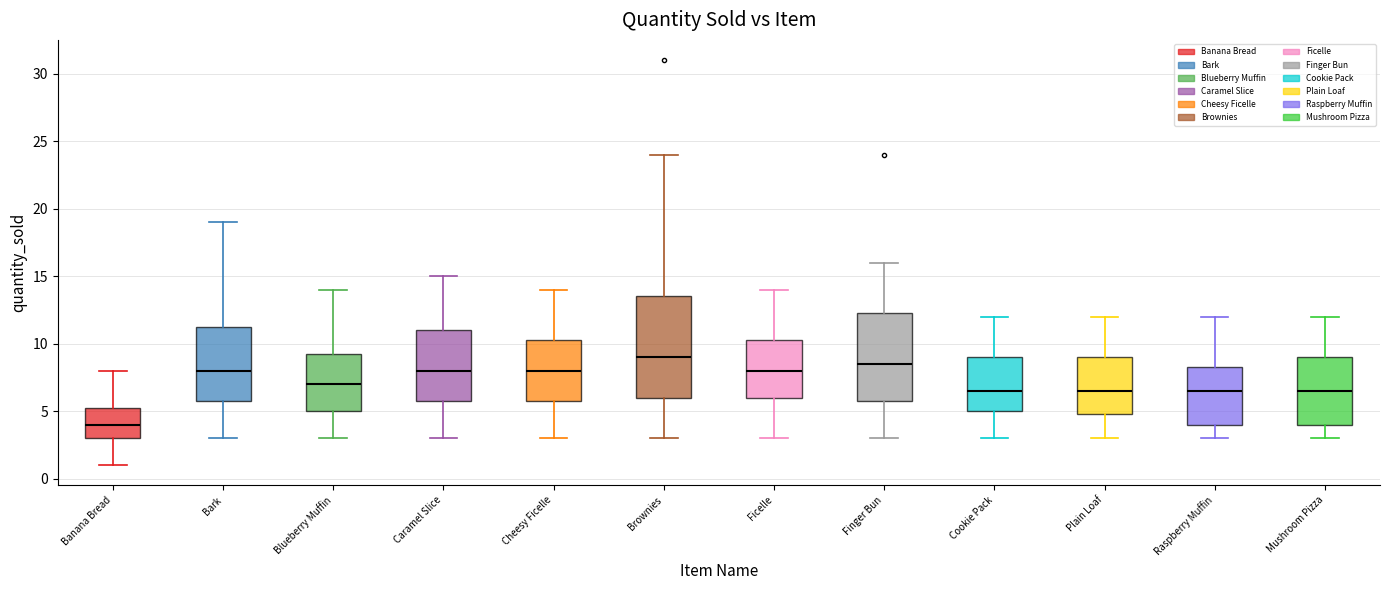

Reading left to right, read every box against the y-axis: the position of its median line, the range the box covers, and the ends of its whiskers. The values are not printed on the chart, so give them approximately, as read against the axis.

Banana Bread: median 4.0, box 3.0 to 5.5, whiskers 1.0 to 8.0
Bark: median 8.0, box 6.0 to 11.5, whiskers 3.0 to 19.0
Blueberry Muffin: median 7.0, box 5.0 to 9.5, whiskers 3.0 to 14.0
Caramel Slice: median 8.0, box 6.0 to 11.0, whiskers 3.0 to 15.0
Cheesy Ficelle: median 8.0, box 6.0 to 10.5, whiskers 3.0 to 14.0
Brownies: median 9.0, box 6.0 to 13.5, whiskers 3.0 to 24.0
Ficelle: median 8.0, box 6.0 to 10.5, whiskers 3.0 to 14.0
Finger Bun: median 8.5, box 6.0 to 12.5, whiskers 3.0 to 16.0
Cookie Pack: median 6.5, box 5.0 to 9.0, whiskers 3.0 to 12.0
Plain Loaf: median 6.5, box 5.0 to 9.0, whiskers 3.0 to 12.0
Raspberry Muffin: median 6.5, box 4.0 to 8.5, whiskers 3.0 to 12.0
Mushroom Pizza: median 6.5, box 4.0 to 9.0, whiskers 3.0 to 12.0